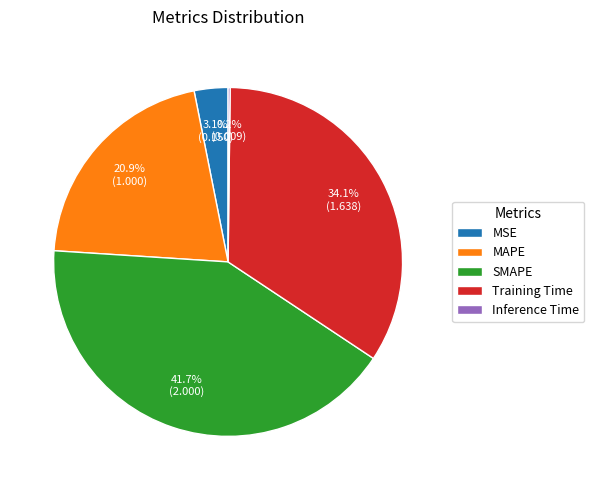

Approximately how many times larger is the value at Training Time compared to SMAPE?

0.8